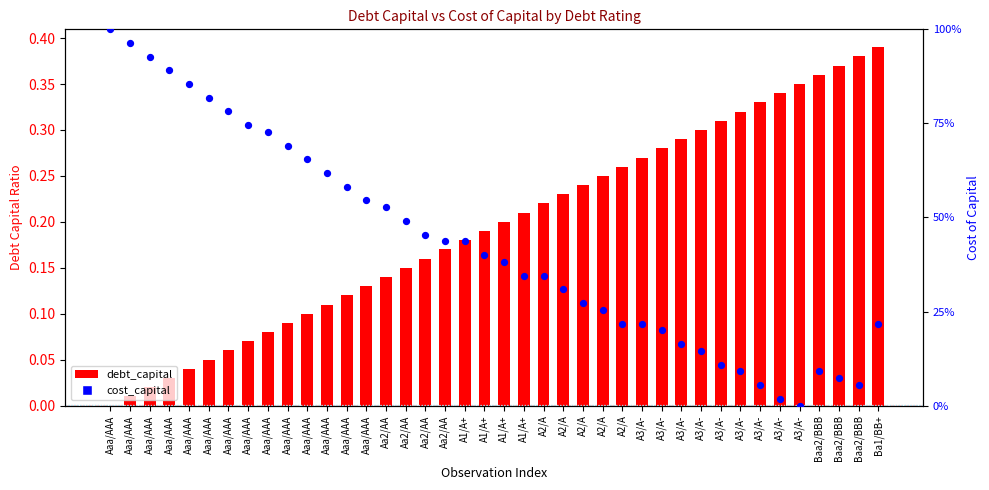

What are all the series names shown in the legend?

debt_capital, cost_capital